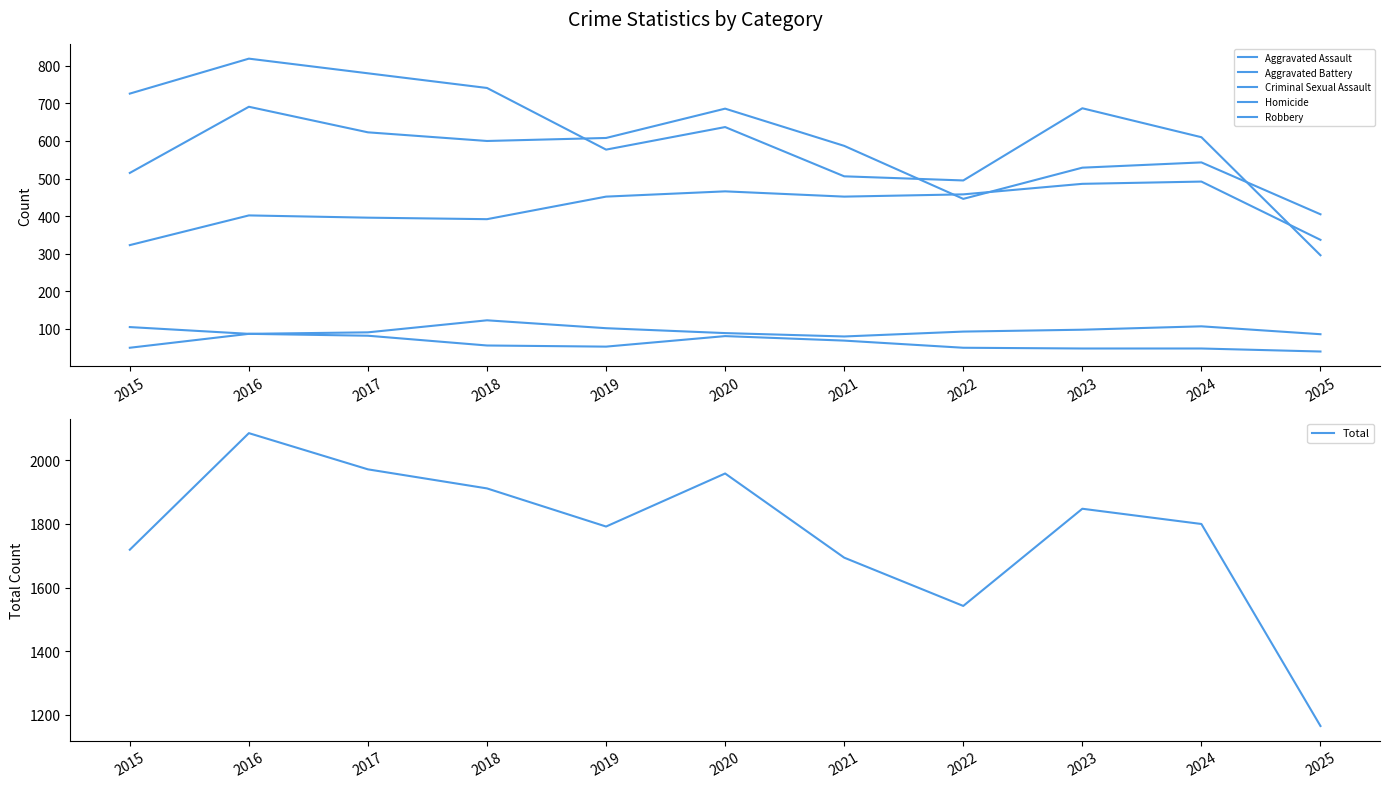

At which label is Robbery closest to 557?

2019